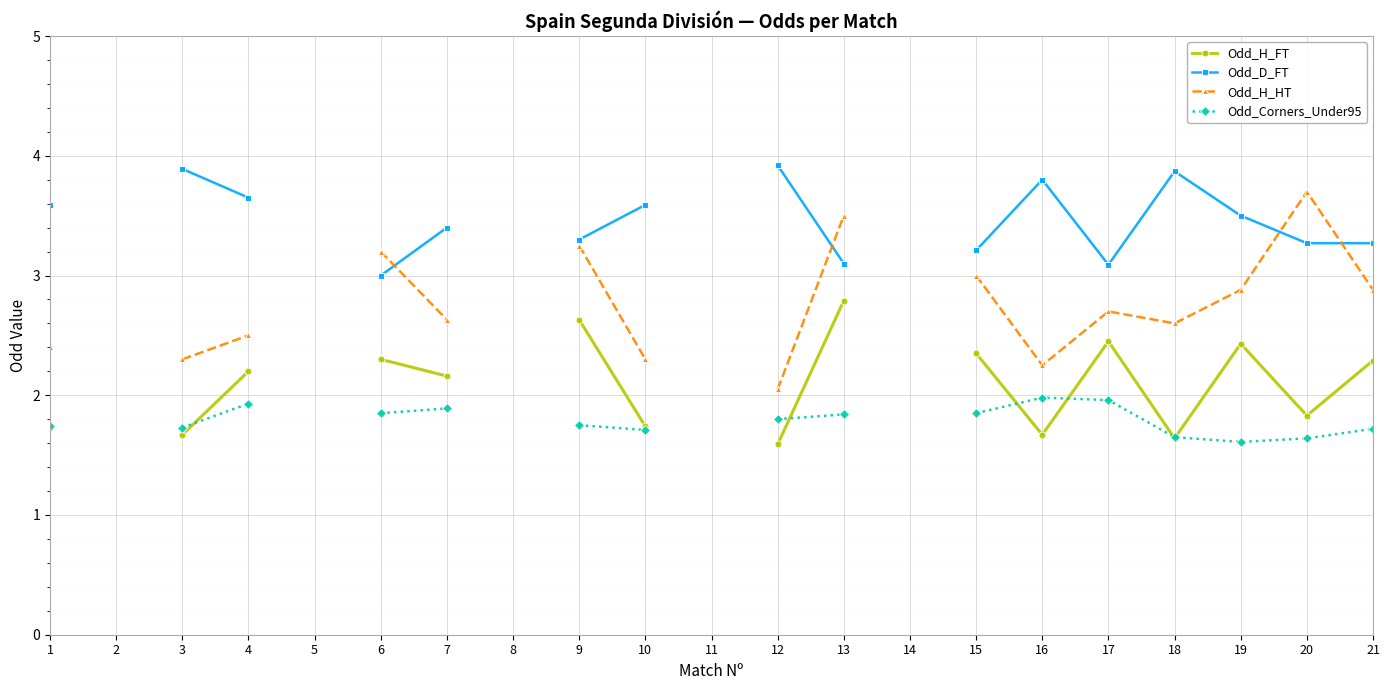

Is the value of Odd_H_HT at 2 greater than the value of Odd_D_FT at 8?

No